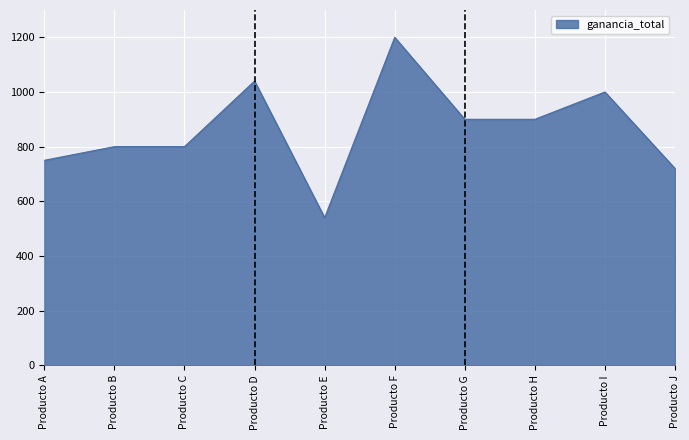

Reading left to right, list all the values displayed in this chart.

Producto A=750	Producto B=800	Producto C=800	Producto D=1040	Producto E=540	Producto F=1200	Producto G=900	Producto H=900	Producto I=1000	Producto J=720